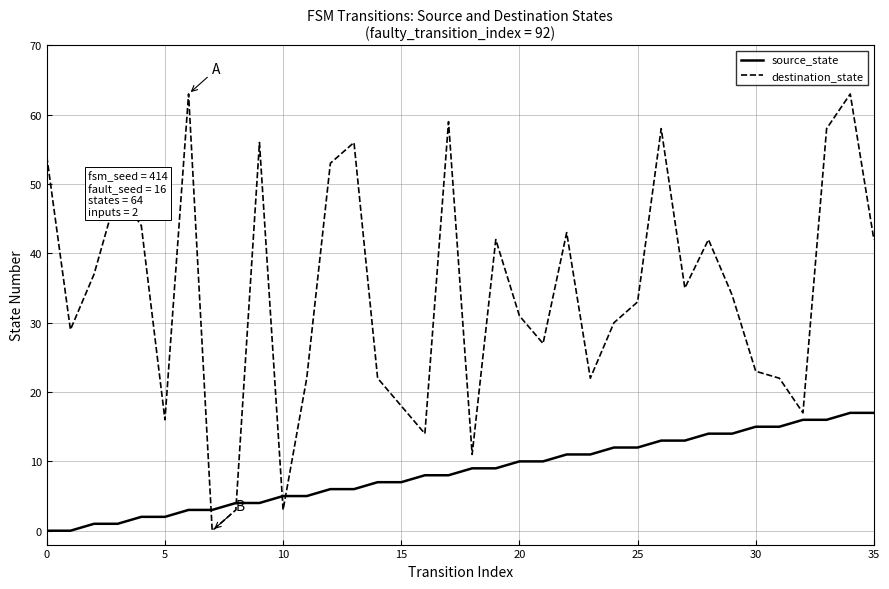

How many categories are shown in the chart?

36